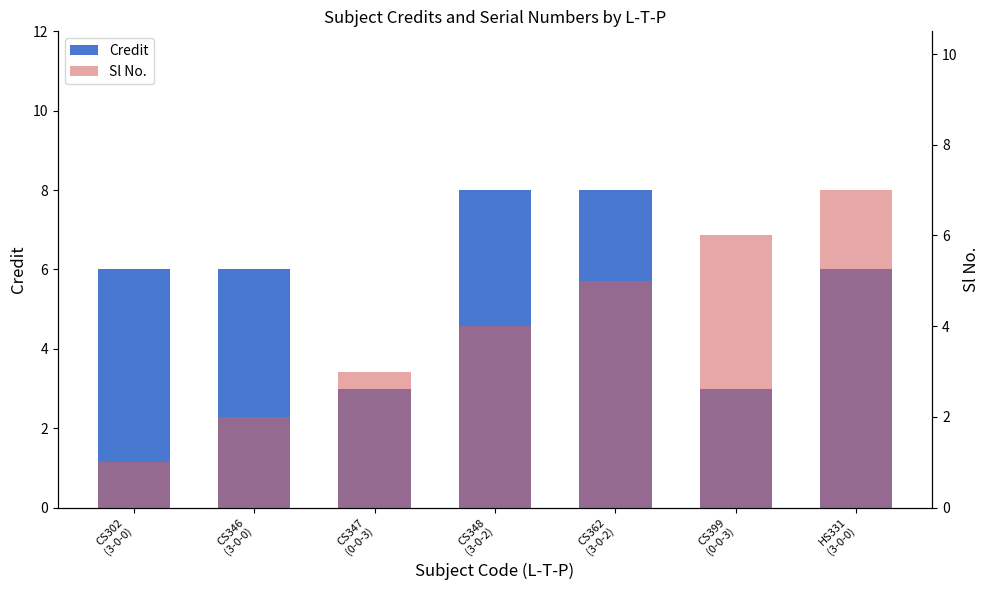

How many distinct data groups are displayed?

2